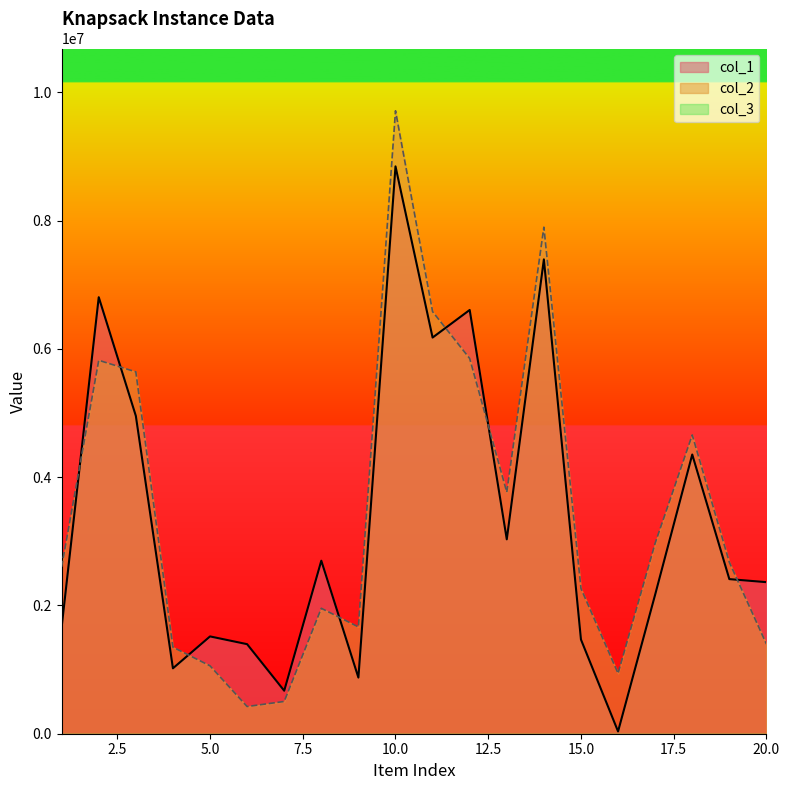

What is the difference between the highest and lowest values at 6?

972149